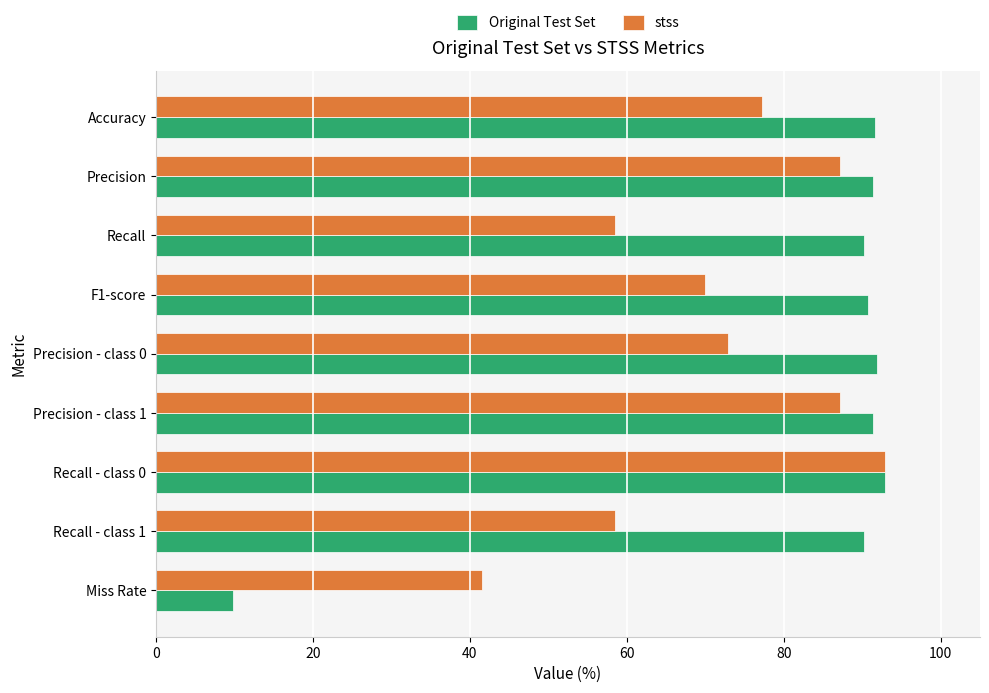

The value of stss at Miss Rate is 41.5. True or false?

True